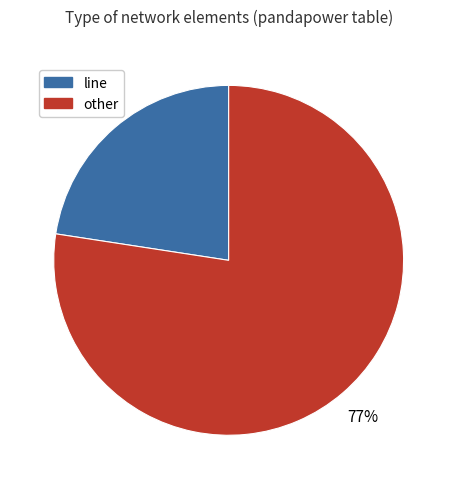

Is there a majority slice in this chart?

Yes